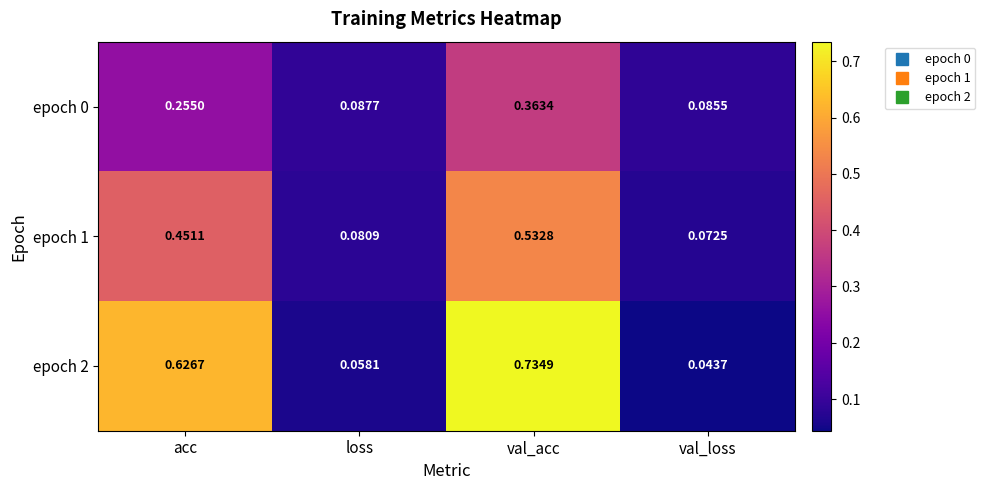

List the labels in order of epoch 2 value, smallest first.

val_loss, loss, acc, val_acc